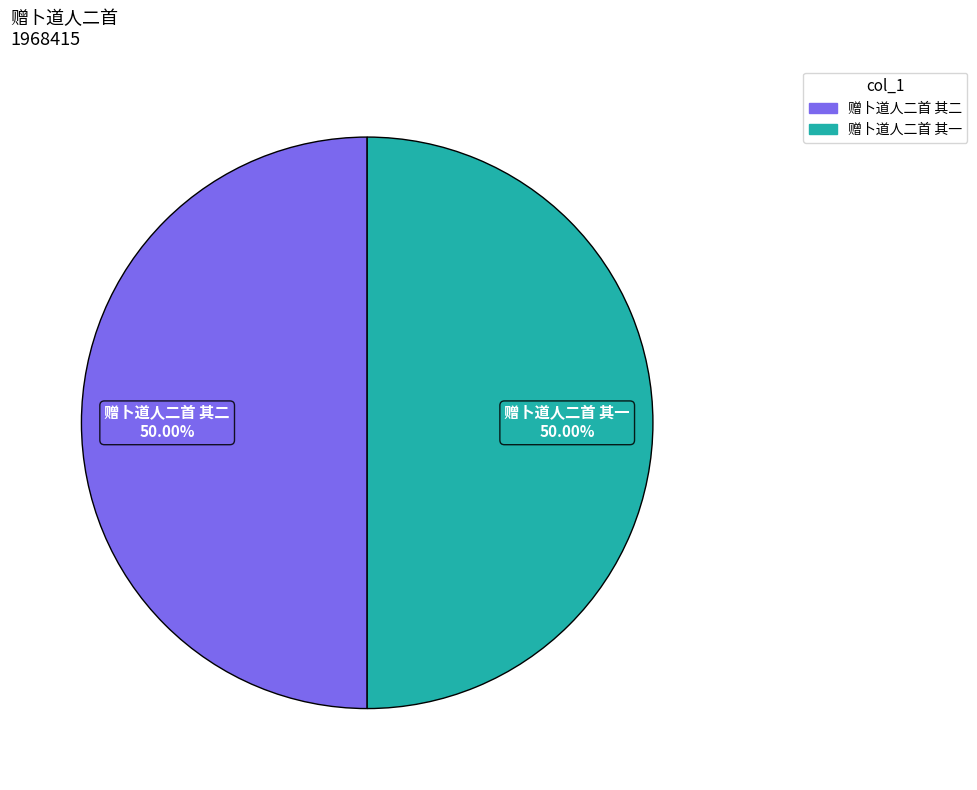

True or false: 赠卜道人二首 其一 accounts for 50% of the total.

True